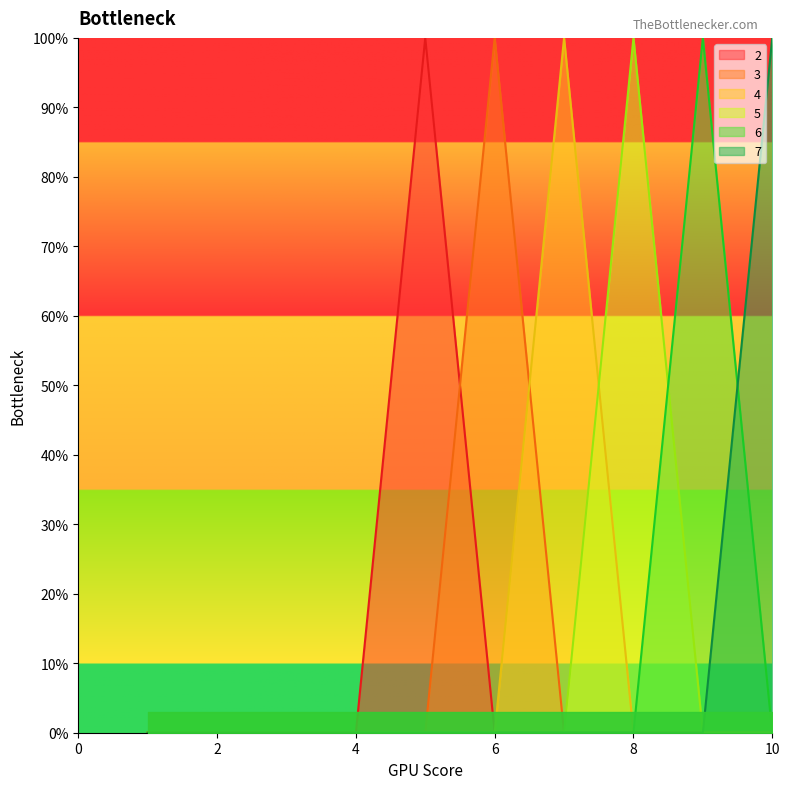

Which category has the highest value in the 6 series?

9